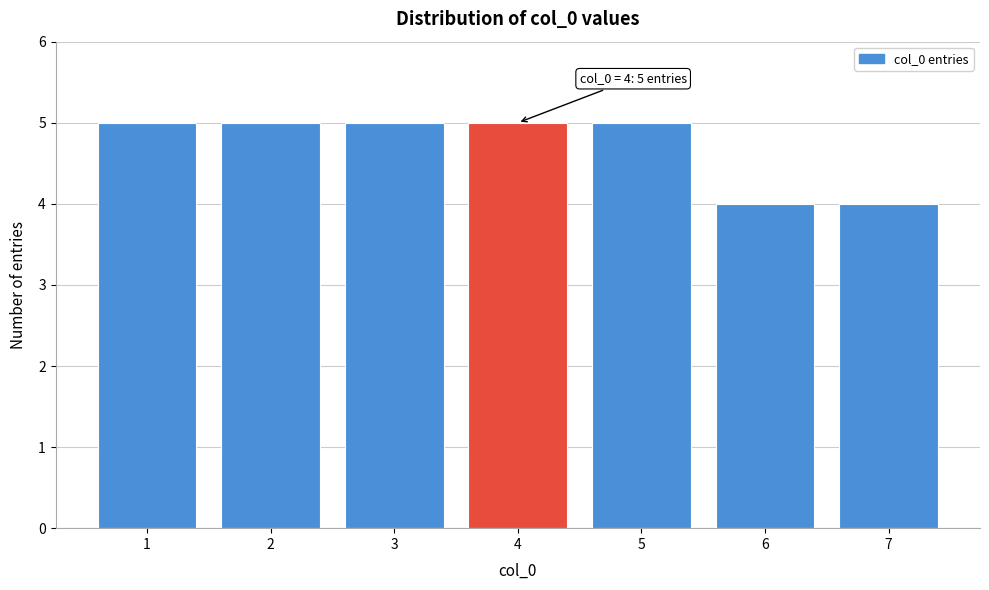

Reading left to right, what are all the values shown in this chart?

1=5	2=5	3=5	4=5	5=5	6=4	7=4